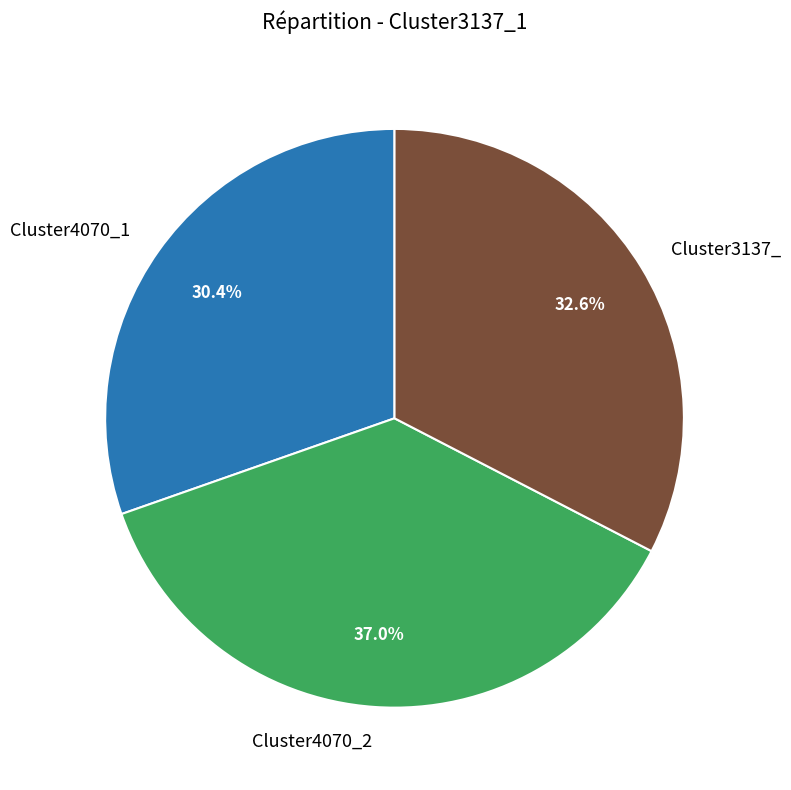

Is there any slice that represents more than half of the pie?

No